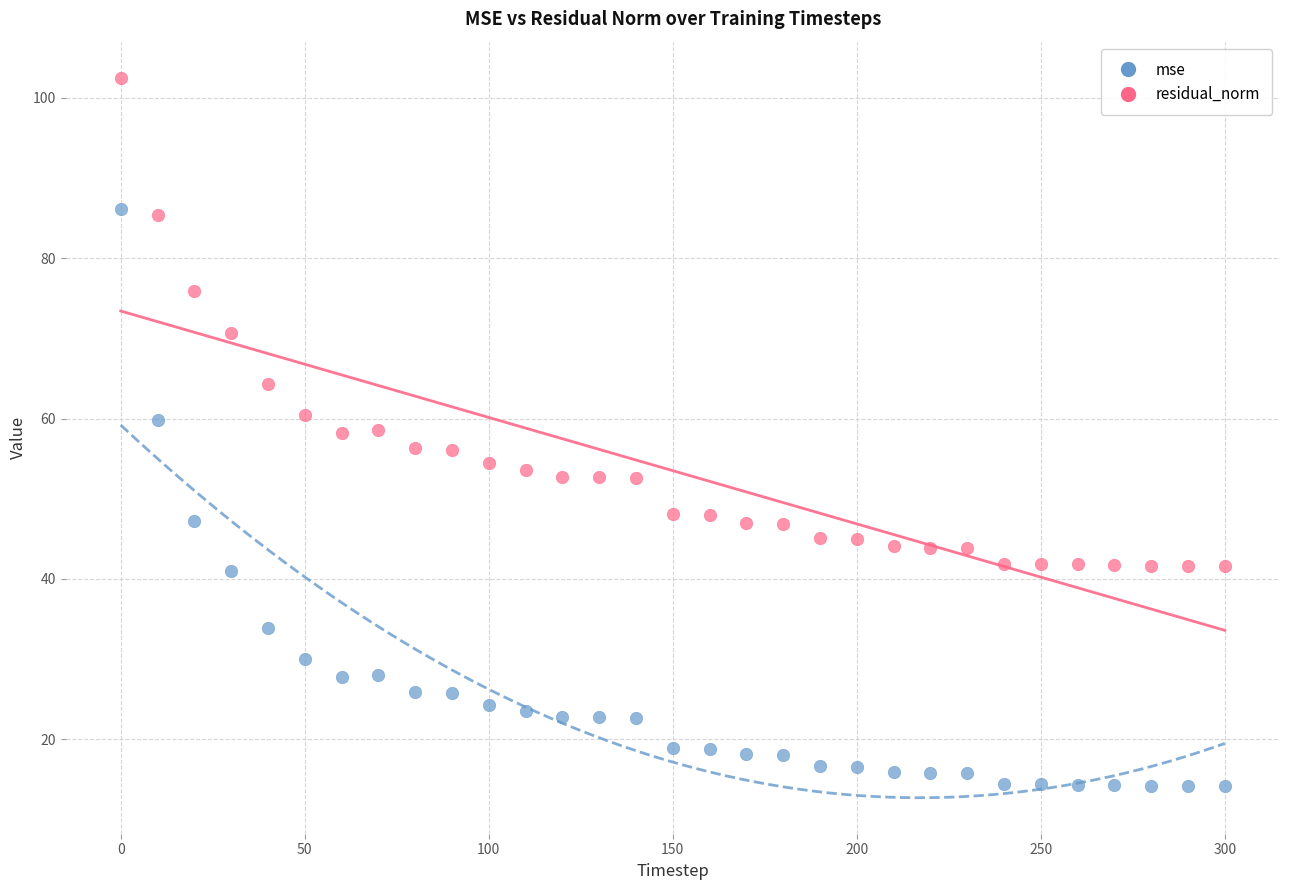

In the residual_norm series, what Y value is closest to 72?

70.7